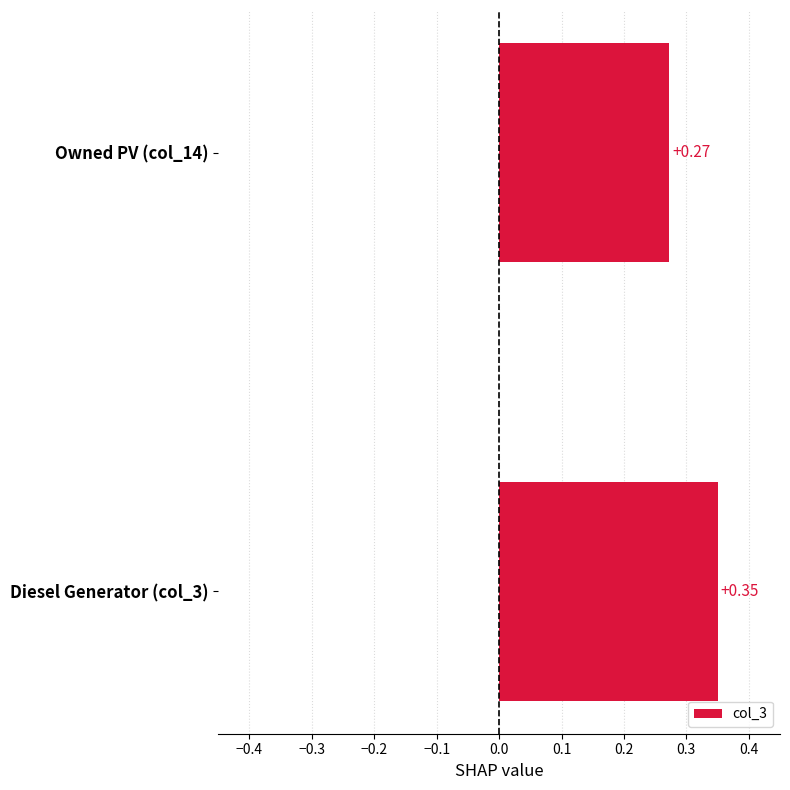

List the labels in order of value, smallest first.

Owned PV (col_14), Diesel Generator (col_3)